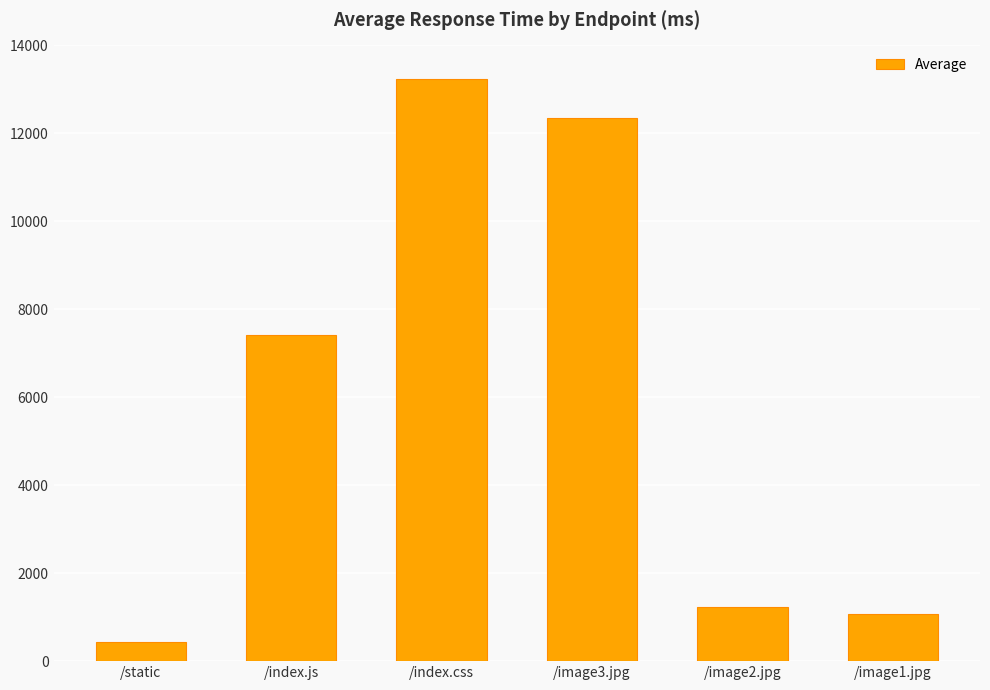

Reading left to right, transcribe all the data shown in this chart.

431	7408	13228	12358	1236	1061